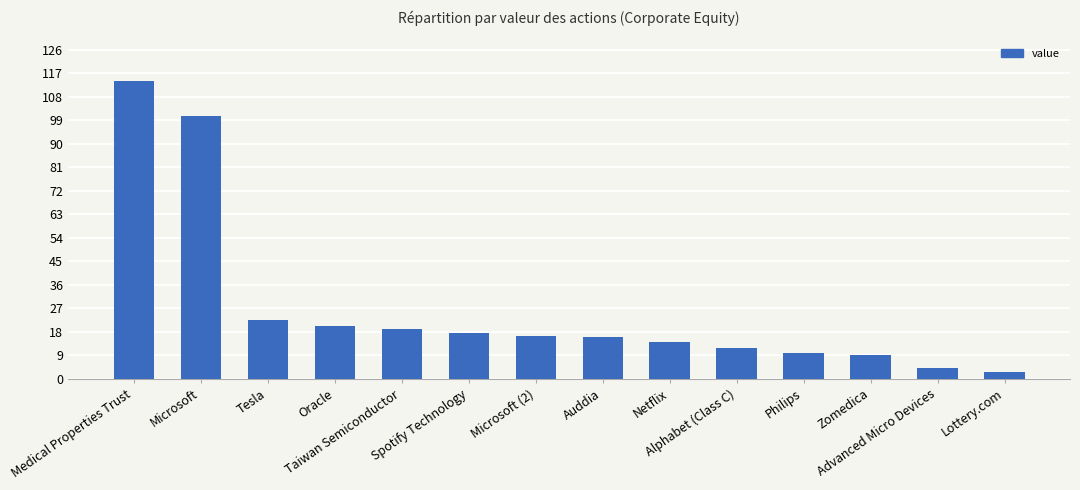

What is the average value?

27.1